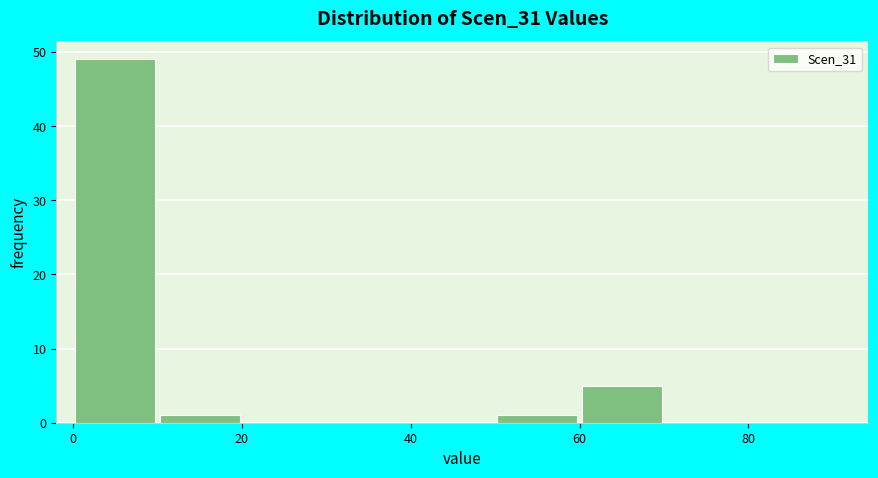

Reading left to right, list every bar in this chart as the range it spans on the x-axis followed by its height. The values are not printed on the chart, so give them approximately, as read against the axis.

0 to 10: 49
10 to 20: 1
20 to 30: 0
30 to 40: 0
40 to 50: 0
50 to 60: 1
60 to 70: 5
70 to 80: 0
80 to 90: 0